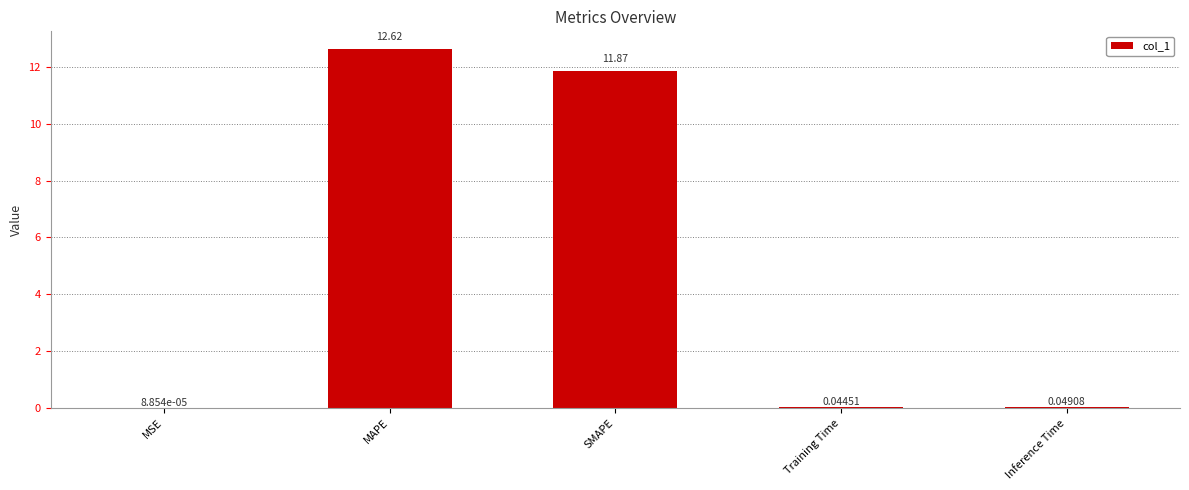

What is the change in value from SMAPE to Training Time?

-11.8